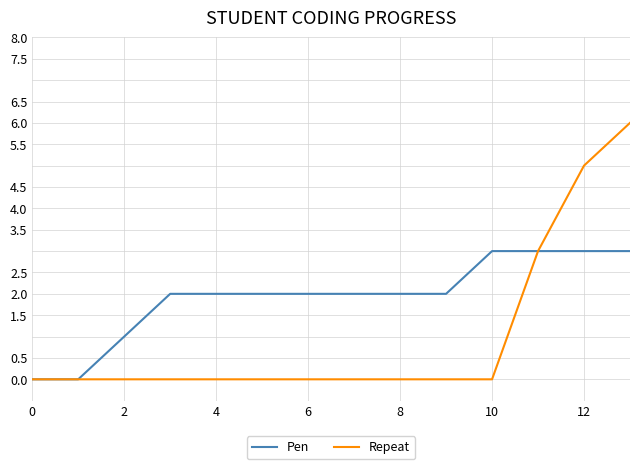

Which series has the largest total across all categories?

Pen